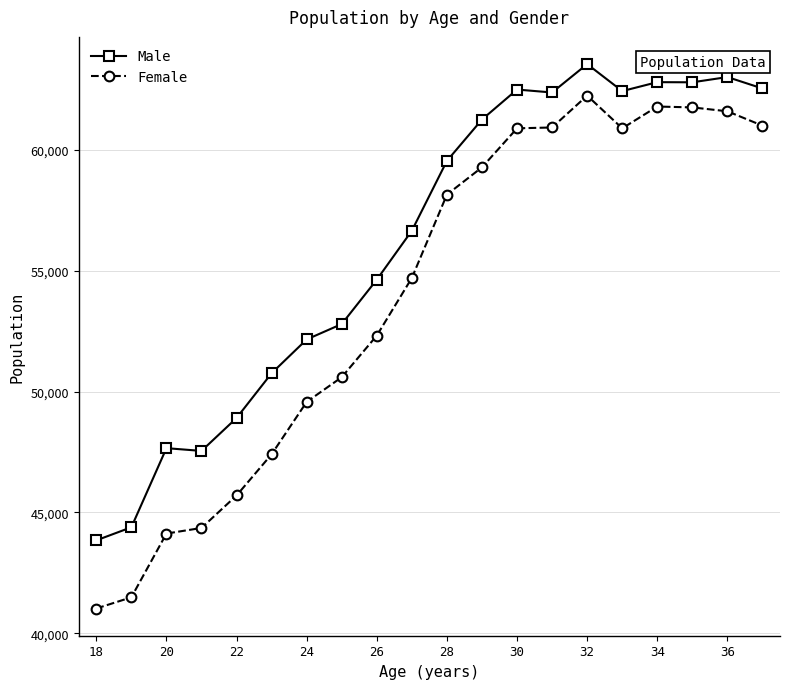

What is the maximum value shown in the chart?

63555